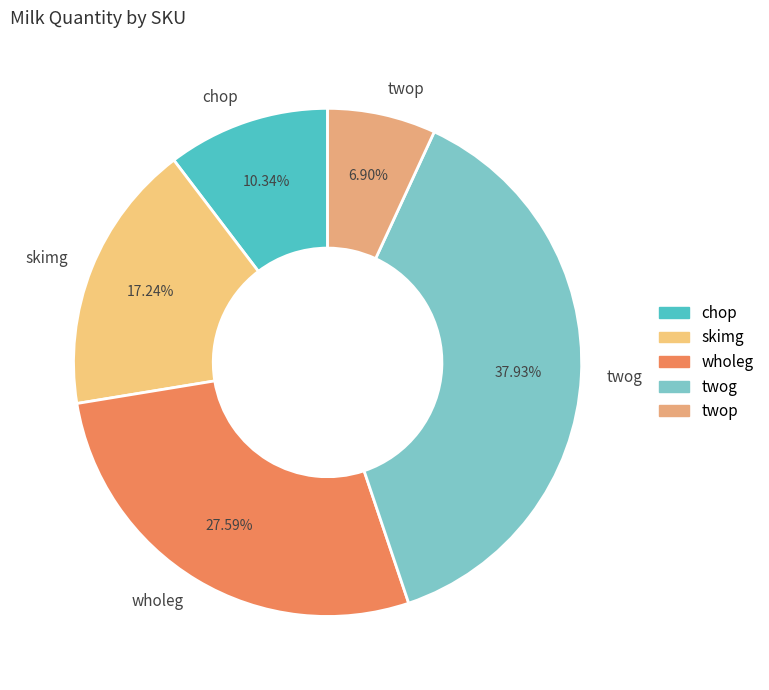

Approximately how many times larger is the value at chop compared to skimg?

0.6